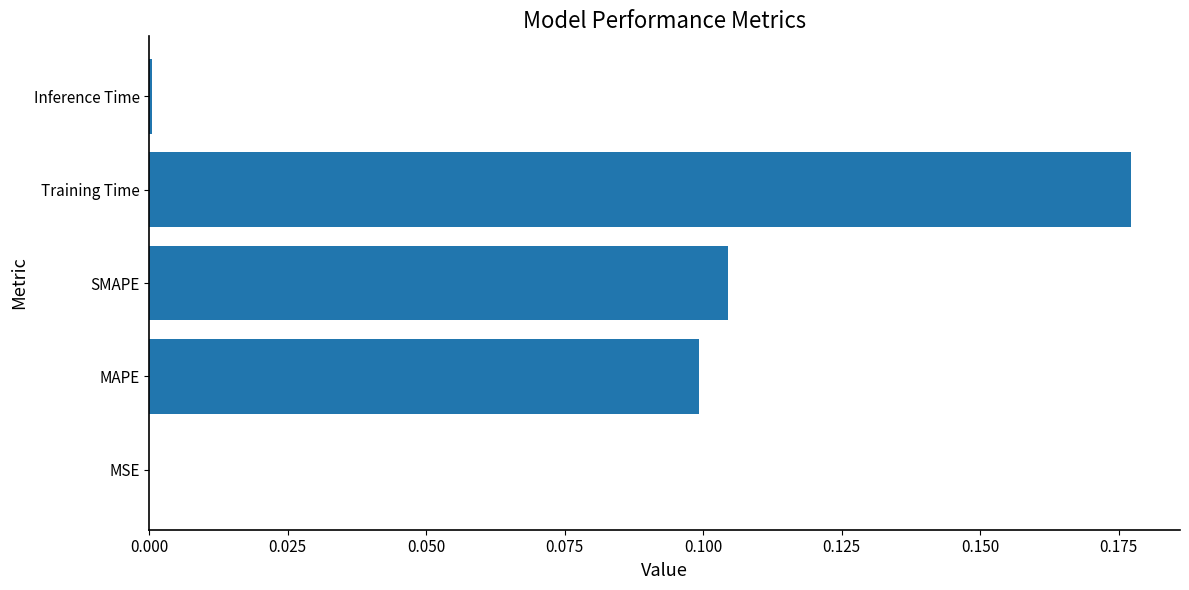

Between Inference Time and SMAPE, which is larger?

SMAPE